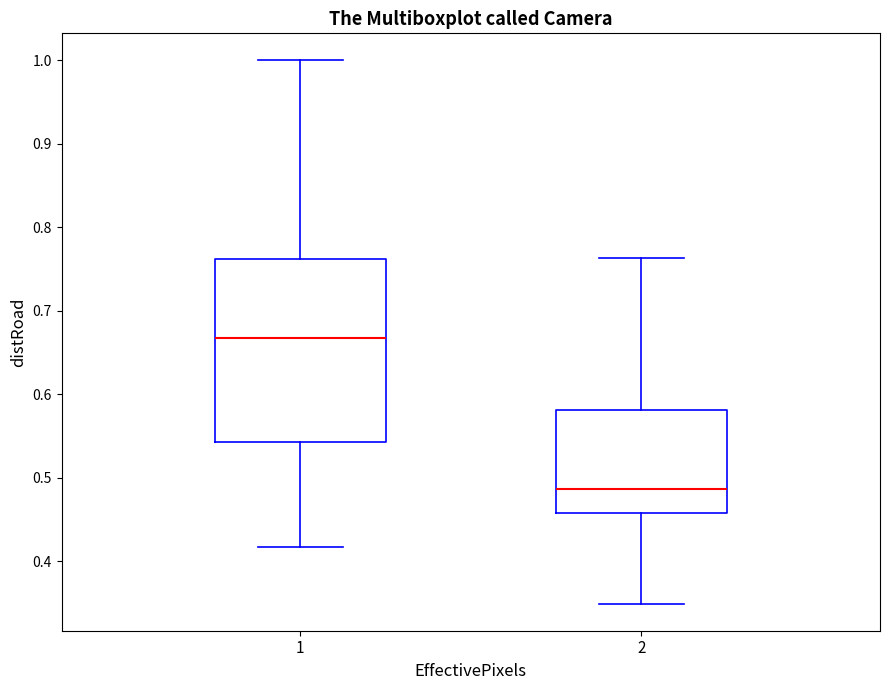

Which box's median line is the highest?

1